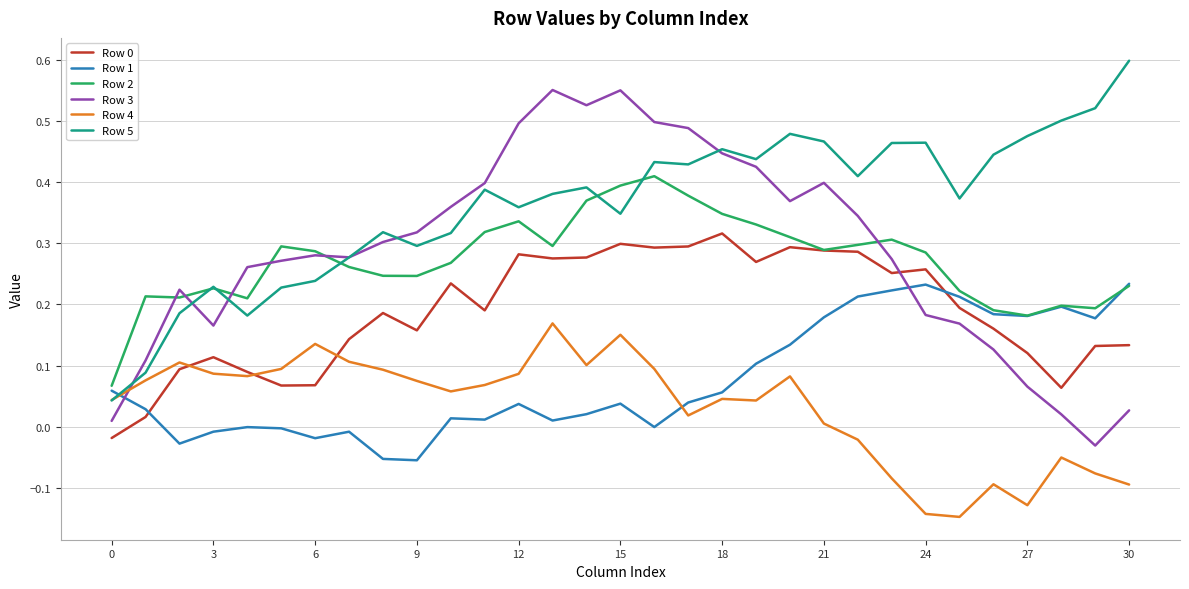

Which series ends up on top after the final intersection of Row 5 and Row 1?

Row 5